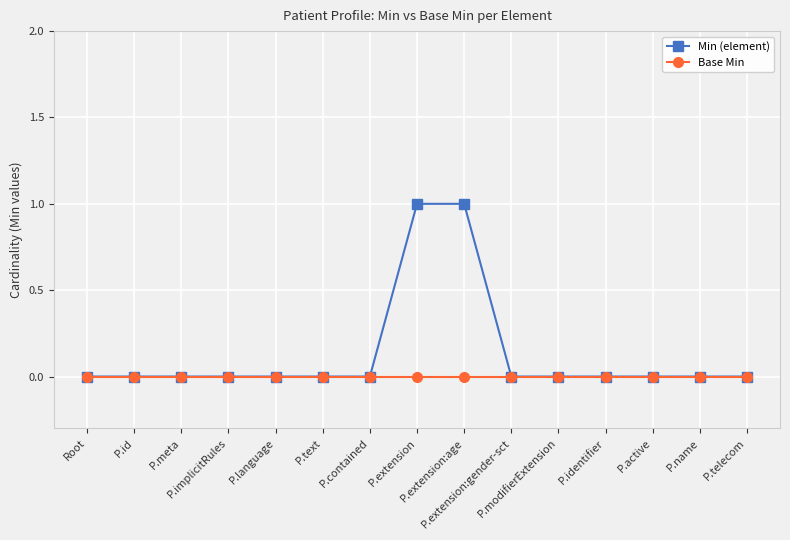

Rank the series by their maximum value, from lowest to highest.

Base Min, Min (element)